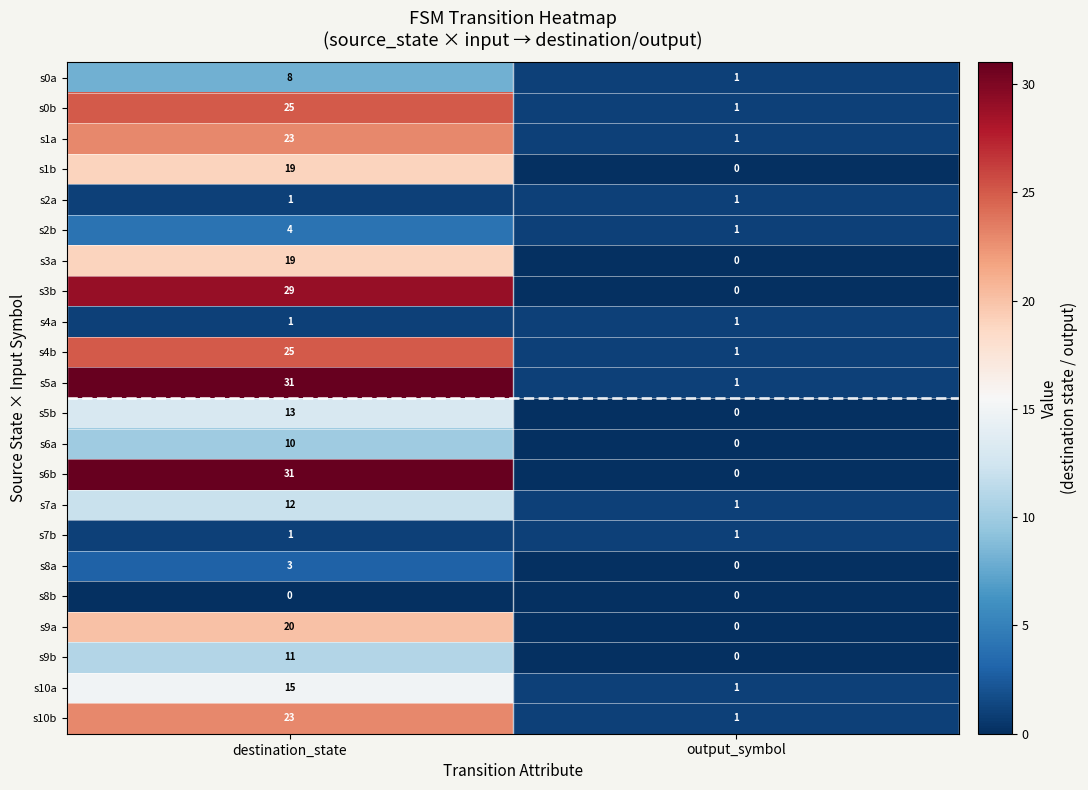

Which series has the largest total across all categories?

s5a